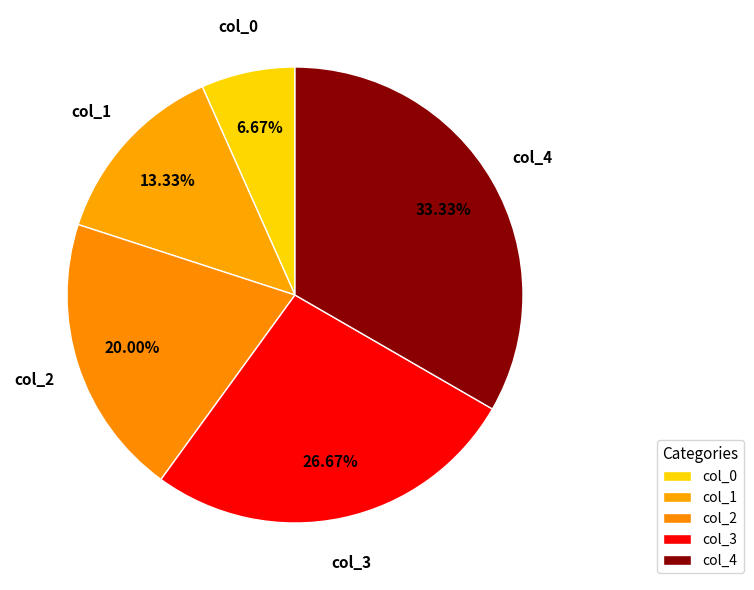

To the nearest percent, what percentage of the pie is col_1?

13%